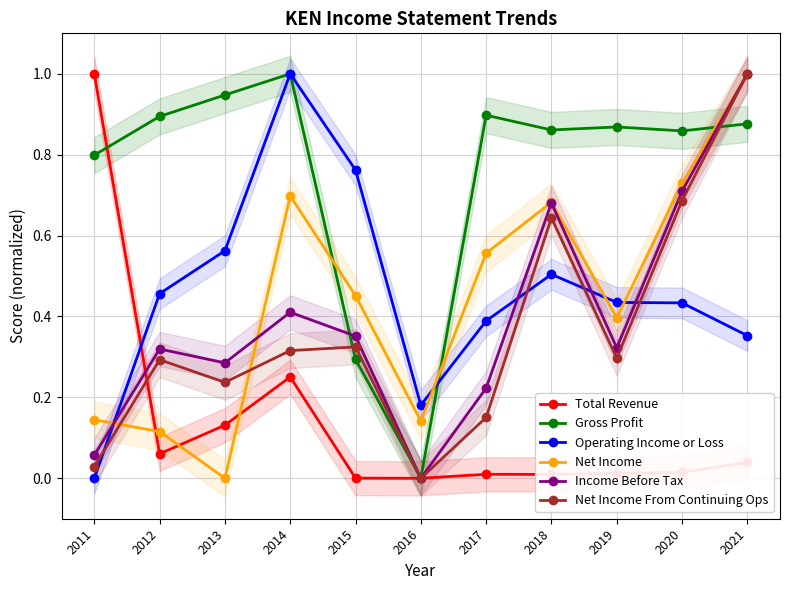

What is the difference between the highest and lowest values at 2011?

1.0